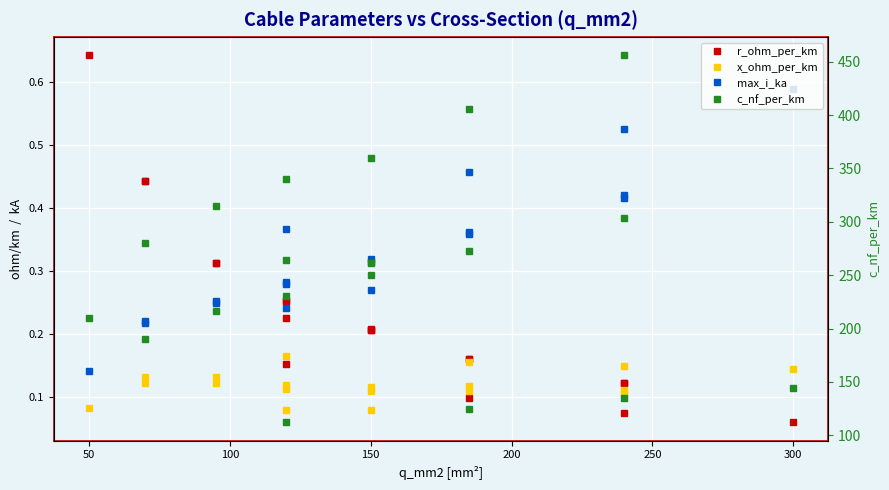

At which label is x_ohm_per_km closest to 0?

50